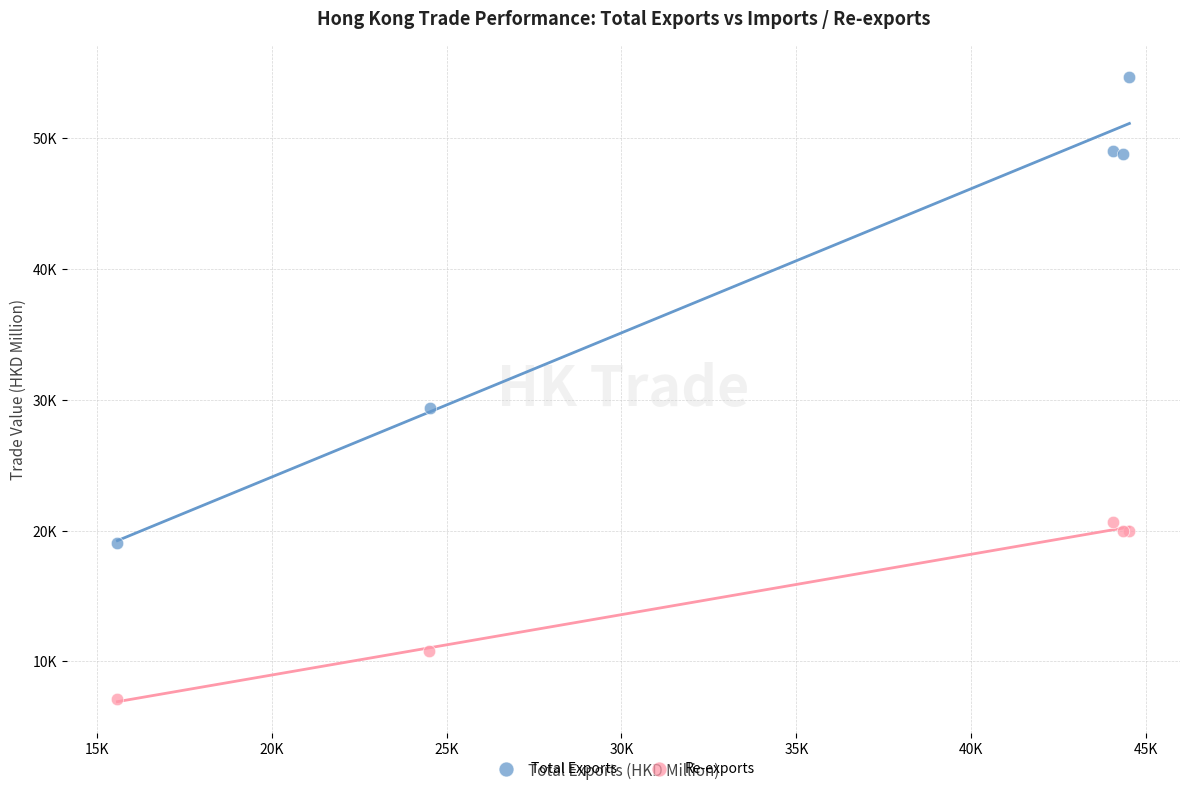

Which series has the widest spread of Y values?

Total Exports